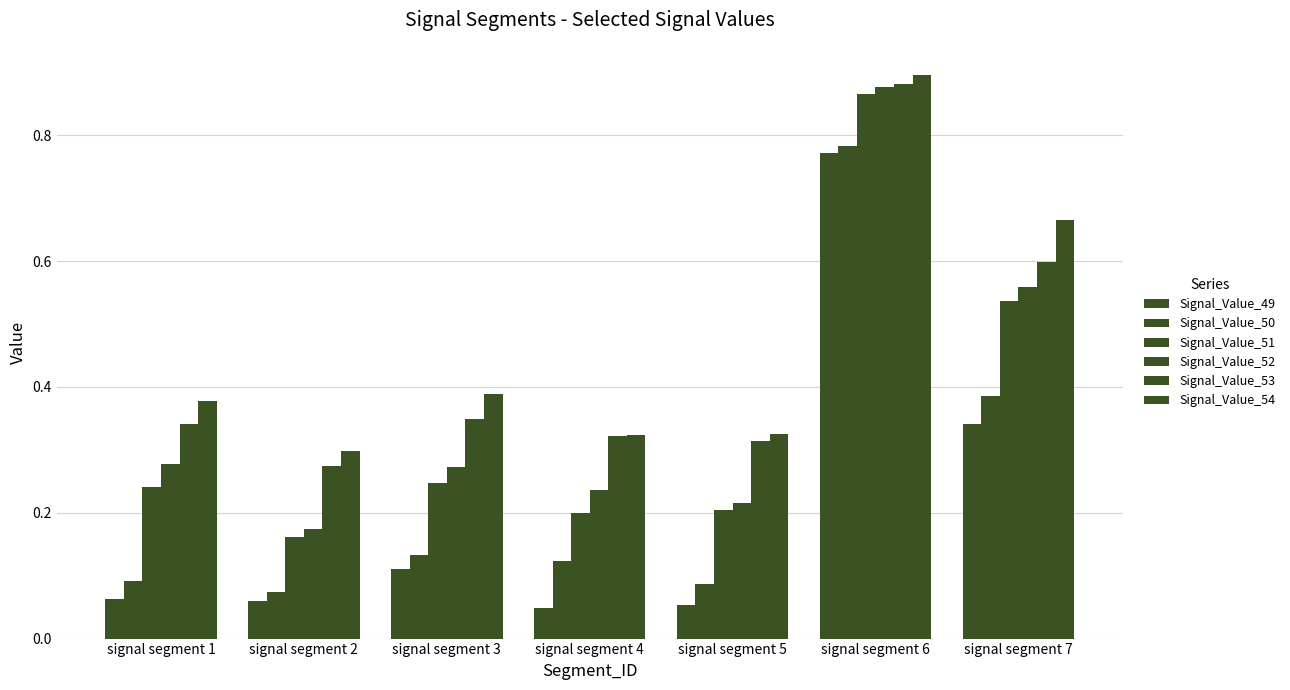

Is the value of Signal_Value_49 at signal segment 4 greater than the value of Signal_Value_51 at signal segment 1?

No